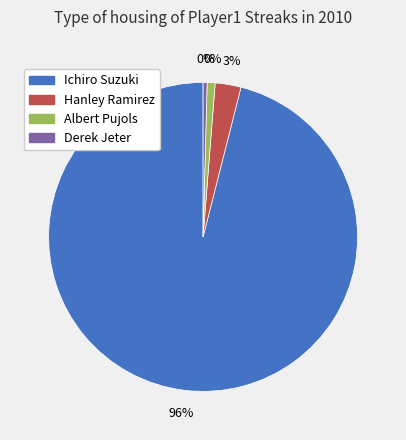

Which category accounts for the majority?

Ichiro Suzuki